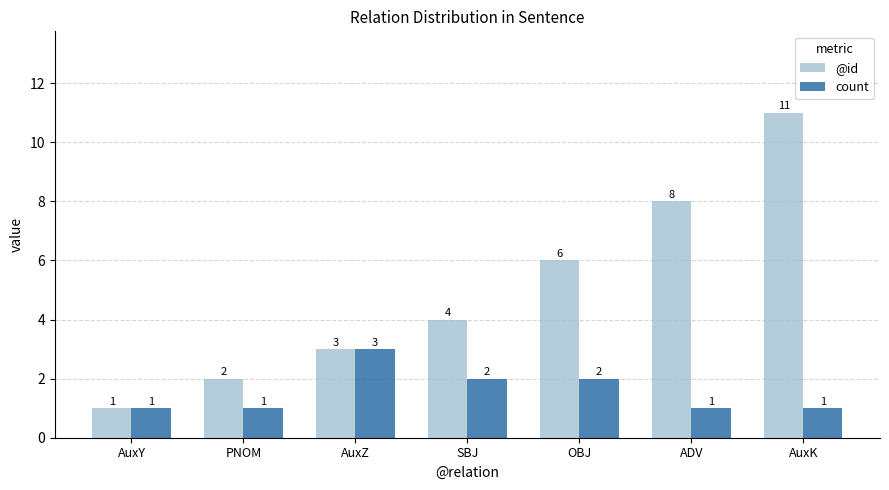

How many values in the count series exceed 1?

3